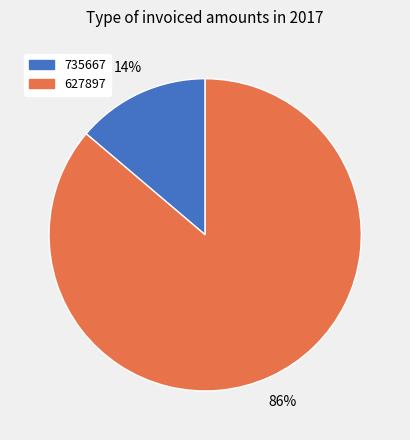

Which slice is the largest?

627897